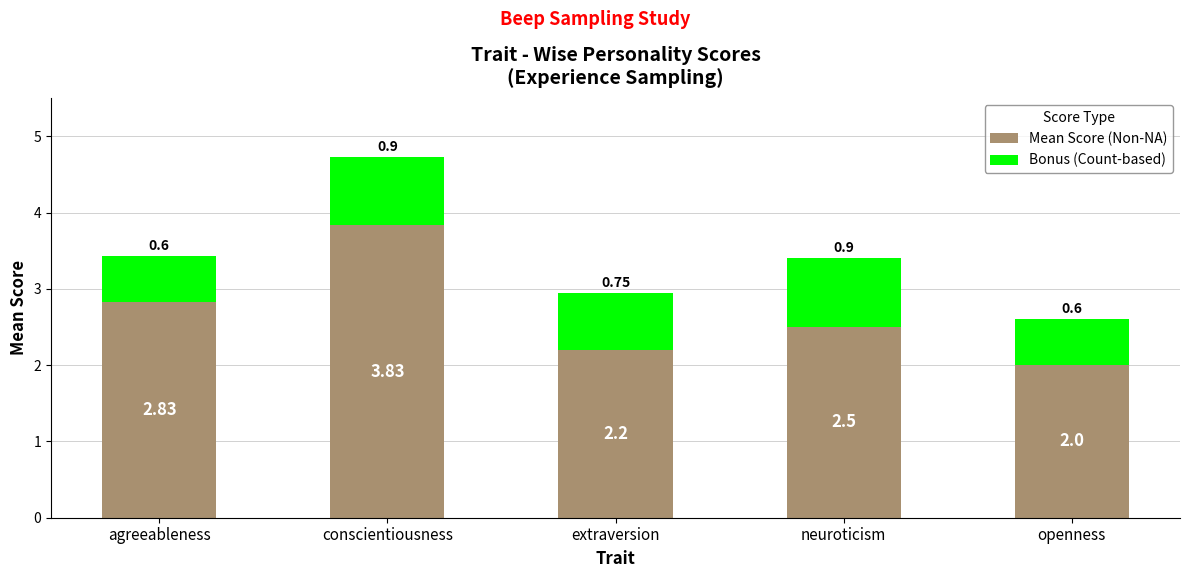

What is the total value across all series at openness?

2.6